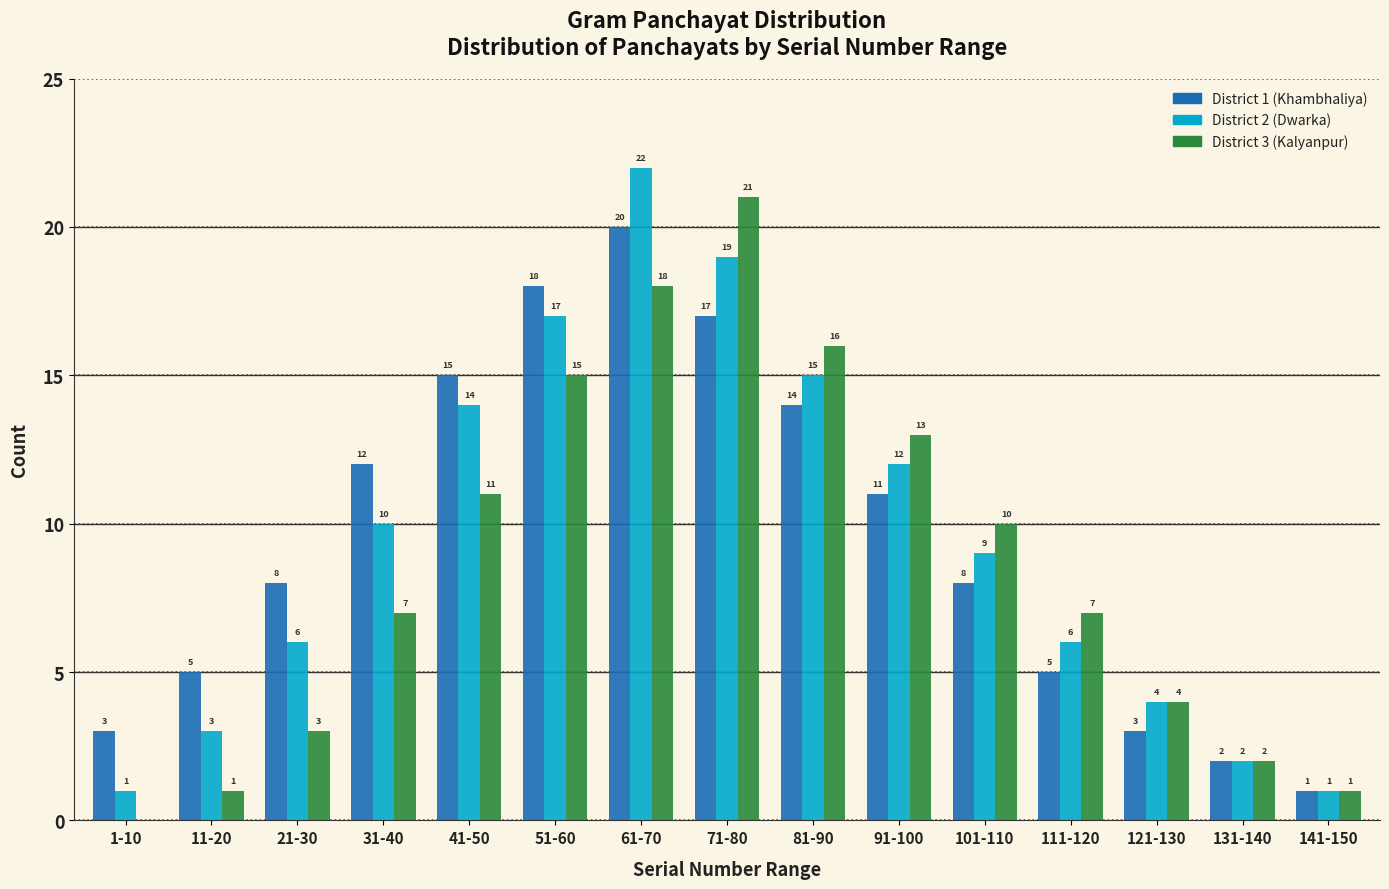

Reading left to right, list all the values displayed in this chart.

District 1 (Khambhaliya): 1-10=3	11-20=5	21-30=8	31-40=12	41-50=15	51-60=18	61-70=20	71-80=17	81-90=14	91-100=11	101-110=8	111-120=5	121-130=3	131-140=2	141-150=1
District 2 (Dwarka): 1-10=1	11-20=3	21-30=6	31-40=10	41-50=14	51-60=17	61-70=22	71-80=19	81-90=15	91-100=12	101-110=9	111-120=6	121-130=4	131-140=2	141-150=1
District 3 (Kalyanpur): 1-10=0	11-20=1	21-30=3	31-40=7	41-50=11	51-60=15	61-70=18	71-80=21	81-90=16	91-100=13	101-110=10	111-120=7	121-130=4	131-140=2	141-150=1